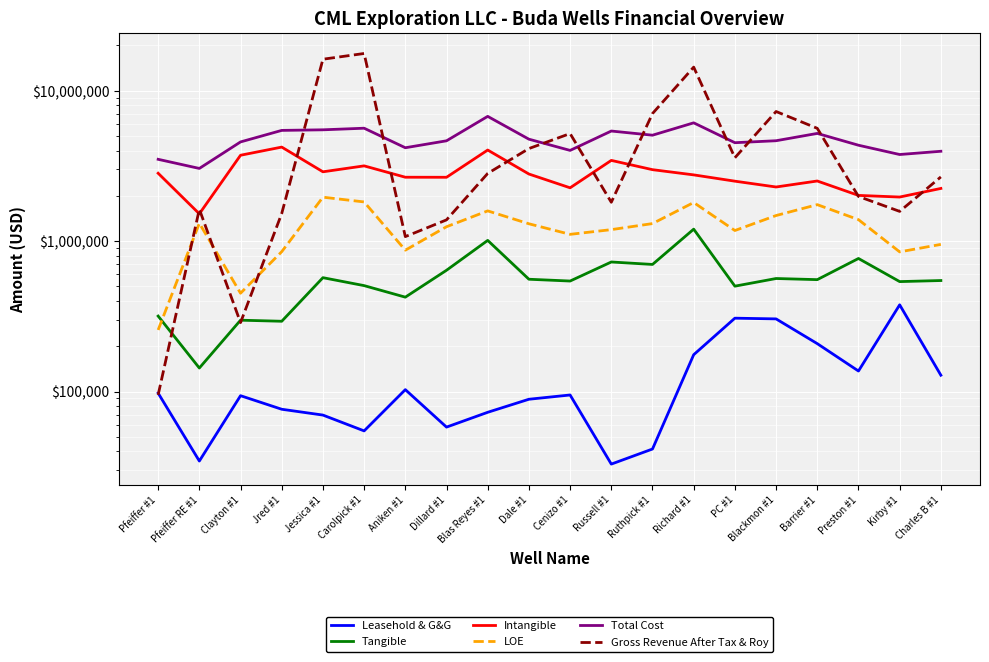

Reading right to left, what are all the values shown in this chart?

Leasehold & G&G: Charles B #1=128416.5	Kirby #1=377199.0	Preston #1=136921.0	Barrier #1=208184.1	Blackmon #1=304094.2	PC #1=307444.1	Richard #1=175750.4	Ruthpick #1=41502.9	Russell #1=32946.8	Cenizo #1=94891.2	Dale #1=88890.6	Blas Reyes #1=72804.5	Dillard #1=58035.2	Aniken #1=102974.0	Carolpick #1=54766.9	Jessica #1=69770.1	Jred #1=76270.7	Clayton #1=93869.2	Pfeiffer RE #1=34530.9	Pfeiffer #1=97634.8
Tangible: Charles B #1=547028.4	Kirby #1=538163.4	Preston #1=766616.4	Barrier #1=554572.7	Blackmon #1=564207.6	PC #1=501858.6	Richard #1=1200874.5	Ruthpick #1=699802.9	Russell #1=726607.6	Cenizo #1=542823.6	Dale #1=557920.7	Blas Reyes #1=1011167.9	Dillard #1=640209.3	Aniken #1=424116.8	Carolpick #1=506060.9	Jessica #1=571454.8	Jred #1=293287.5	Clayton #1=298120.0	Pfeiffer RE #1=143370.4	Pfeiffer #1=317465.6
Intangible: Charles B #1=2239769.5	Kirby #1=1963302.4	Preston #1=2013218.6	Barrier #1=2509900.2	Blackmon #1=2289805.1	PC #1=2502968.6	Richard #1=2756109.8	Ruthpick #1=2985085.3	Russell #1=3440278.0	Cenizo #1=2261336.4	Dale #1=2792564.8	Blas Reyes #1=4031507.3	Dillard #1=2656684.5	Aniken #1=2658978.6	Carolpick #1=3163850.5	Jessica #1=2889429.6	Jred #1=4217615.3	Clayton #1=3722144.1	Pfeiffer RE #1=1518678.7	Pfeiffer #1=2826087.8
LOE: Charles B #1=951109.4	Kirby #1=848284.0	Preston #1=1389017.1	Barrier #1=1747585.4	Blackmon #1=1479370.8	PC #1=1176143.4	Richard #1=1805964.4	Ruthpick #1=1307972.9	Russell #1=1192147.0	Cenizo #1=1109337.1	Dale #1=1304016.0	Blas Reyes #1=1588444.0	Dillard #1=1246433.3	Aniken #1=870594.6	Carolpick #1=1821647.4	Jessica #1=1959258.5	Jred #1=850803.8	Clayton #1=450440.3	Pfeiffer RE #1=1314575.7	Pfeiffer #1=256751.9
Total Cost: Charles B #1=3956142.7	Kirby #1=3763916.7	Preston #1=4339439.2	Barrier #1=5199269.6	Blackmon #1=4648643.2	PC #1=4510474.5	Richard #1=6113839.2	Ruthpick #1=5059041.1	Russell #1=5391979.3	Cenizo #1=4008388.4	Dale #1=4759701.8	Blas Reyes #1=6749045.8	Dillard #1=4643725.7	Aniken #1=4175407.5	Carolpick #1=5629979.7	Jessica #1=5494355.0	Jred #1=5445231.9	Clayton #1=4564573.6	Pfeiffer RE #1=3041869.8	Pfeiffer #1=3497940.1
Gross Revenue After Tax & Roy: Charles B #1=2671869.4	Kirby #1=1576299.9	Preston #1=1981425.9	Barrier #1=5620386.3	Blackmon #1=7270045.6	PC #1=3581890.4	Richard #1=14342746.8	Ruthpick #1=7046344.7	Russell #1=1812773.2	Cenizo #1=5187504.7	Dale #1=4123548.2	Blas Reyes #1=2818880.8	Dillard #1=1384203.1	Aniken #1=1071463.6	Carolpick #1=17669583.1	Jessica #1=16186741.4	Jred #1=1527122.0	Clayton #1=287242.7	Pfeiffer RE #1=1629075.2	Pfeiffer #1=95073.7